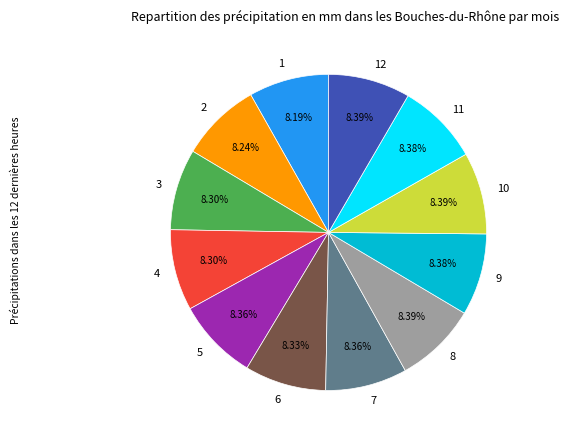

How many slices are in this pie chart?

12